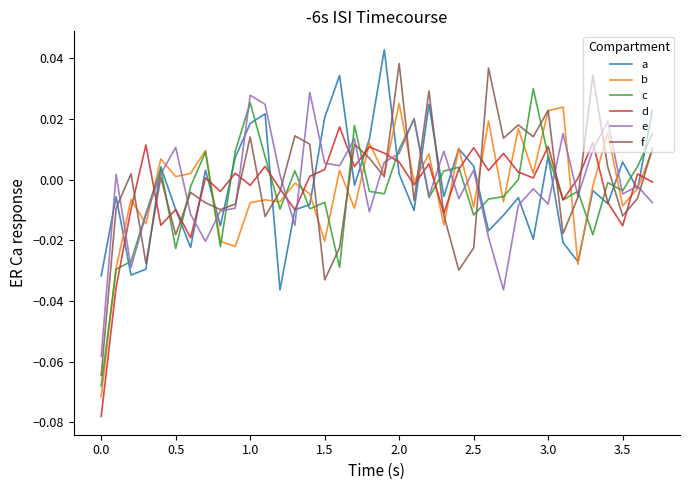

Which series has the largest range (max minus min)?

f